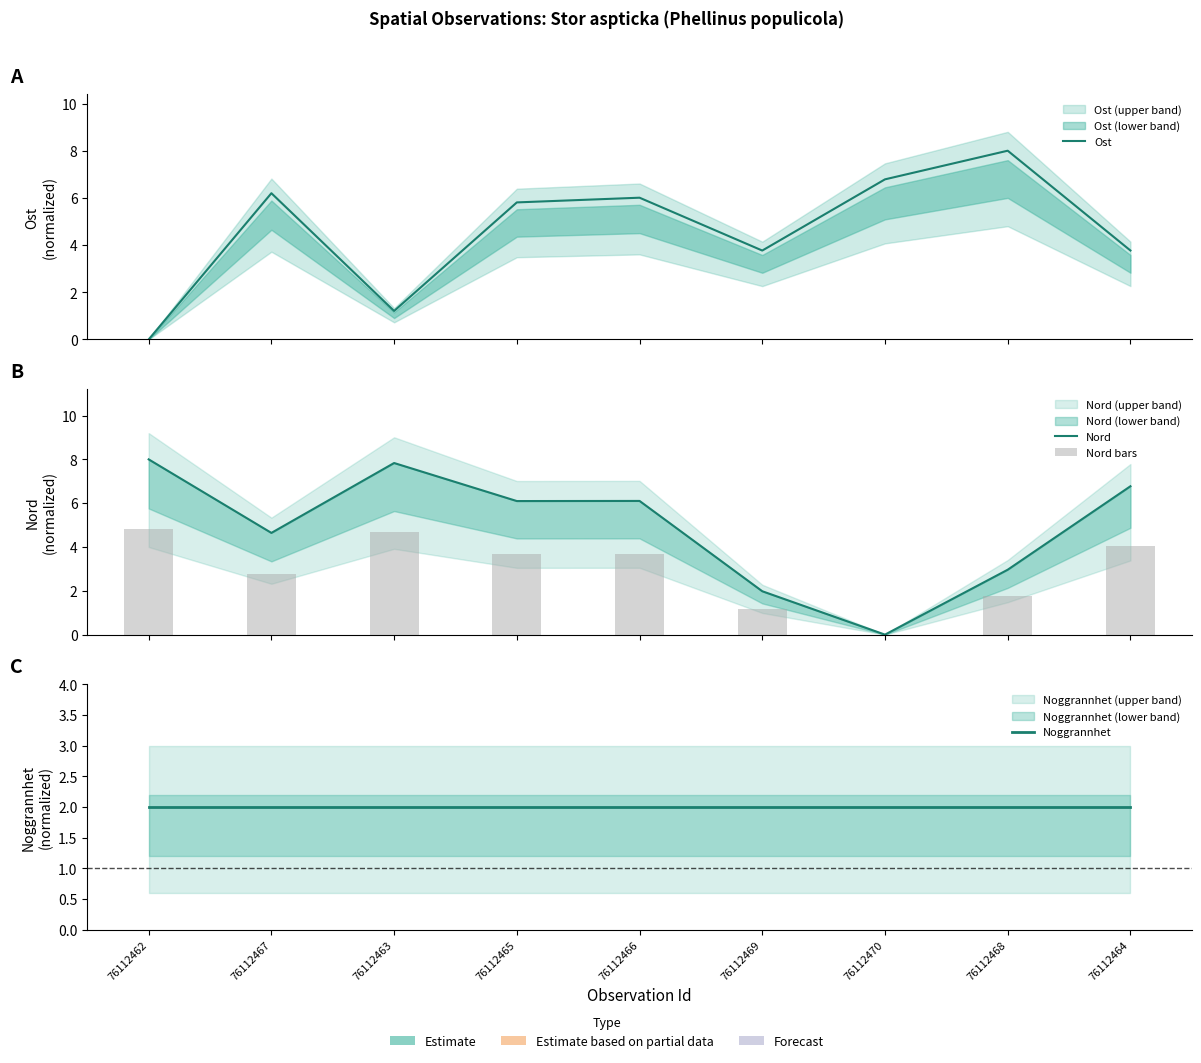

Reading left to right, what are all the values shown in this chart?

Ost: 76112462=0.0	76112467=6.2	76112463=1.2	76112465=5.8	76112466=6.0	76112469=3.8	76112470=6.8	76112468=8.0	76112464=3.8
Nord: 76112462=8.0	76112467=4.6	76112463=7.8	76112465=6.1	76112466=6.1	76112469=2.0	76112470=0.0	76112468=3.0	76112464=6.8
Nord bars: 76112462=4.8	76112467=2.8	76112463=4.7	76112465=3.7	76112466=3.7	76112469=1.2	76112470=0.0	76112468=1.8	76112464=4.1
Noggrannhet: 76112462=2.0	76112467=2.0	76112463=2.0	76112465=2.0	76112466=2.0	76112469=2.0	76112470=2.0	76112468=2.0	76112464=2.0